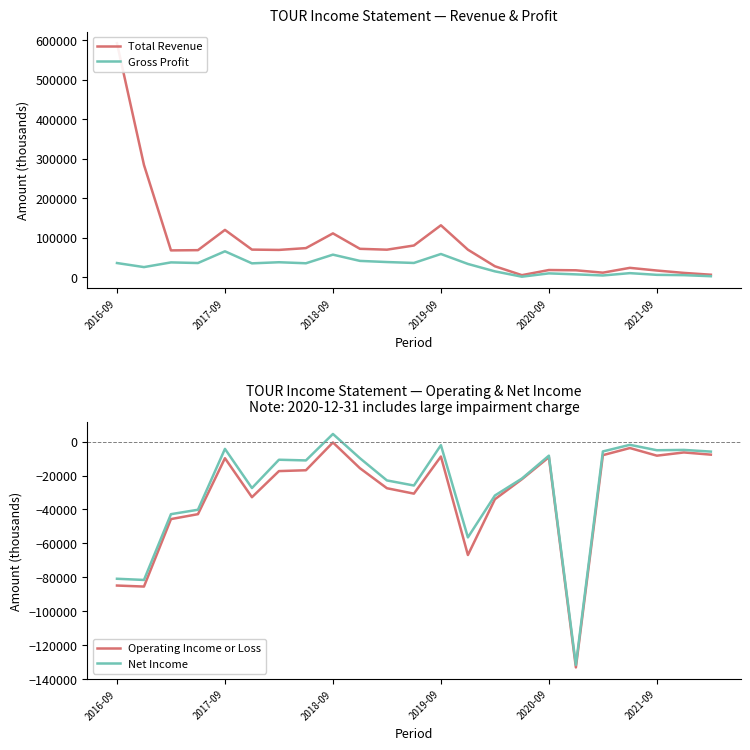

True or false: Total Revenue and Gross Profit intersect in this chart.

False